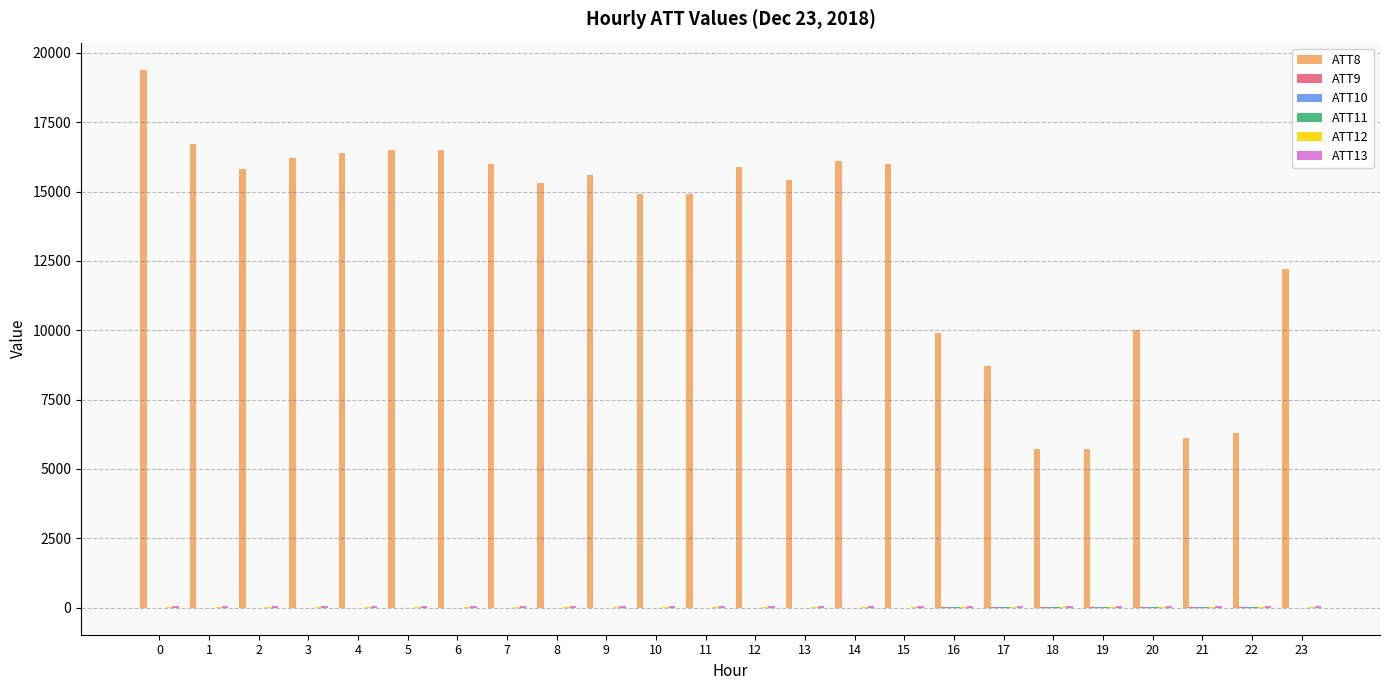

Which series has the largest total across all categories?

ATT8